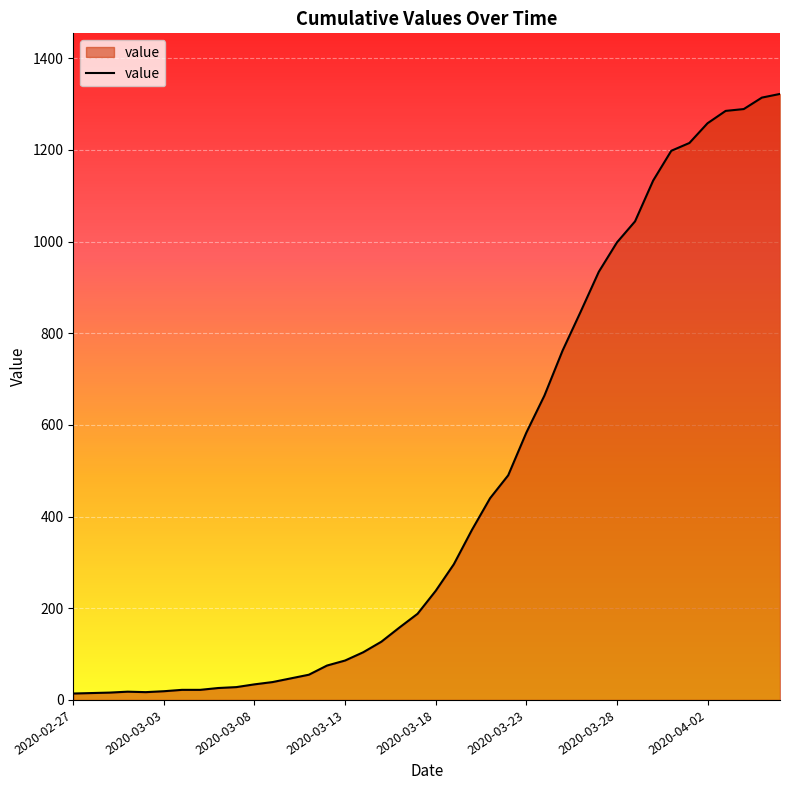

What is the difference between the maximum and minimum values?

1308